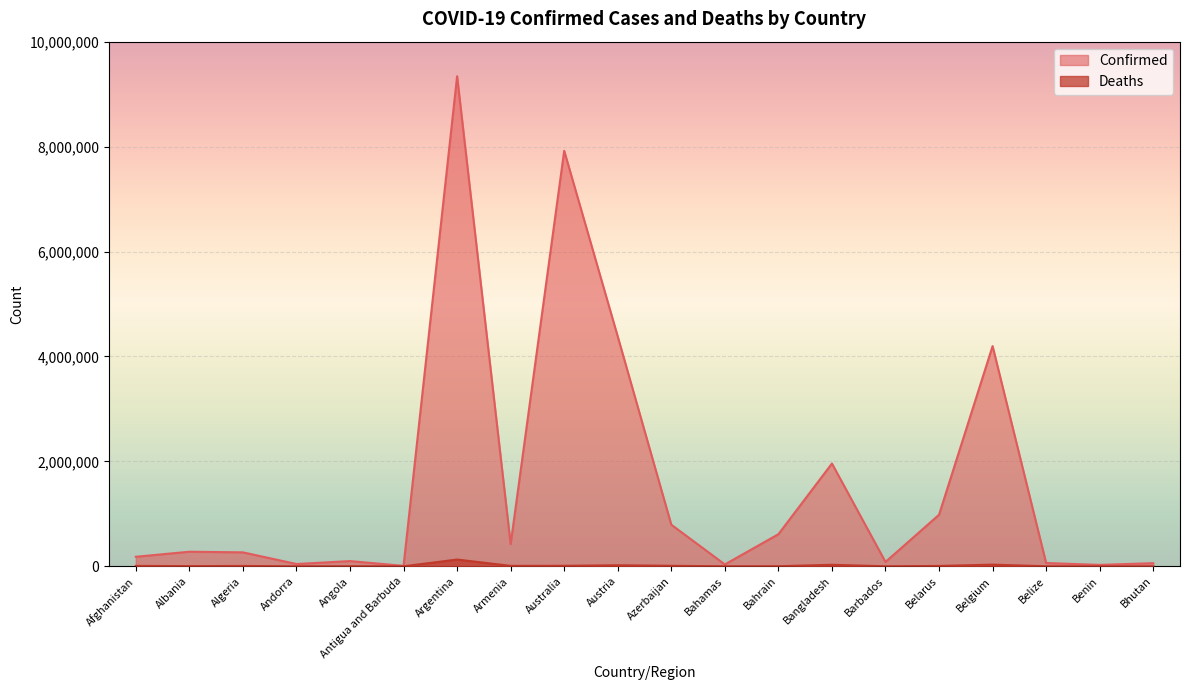

At which category is the sum across all series the highest?

Argentina